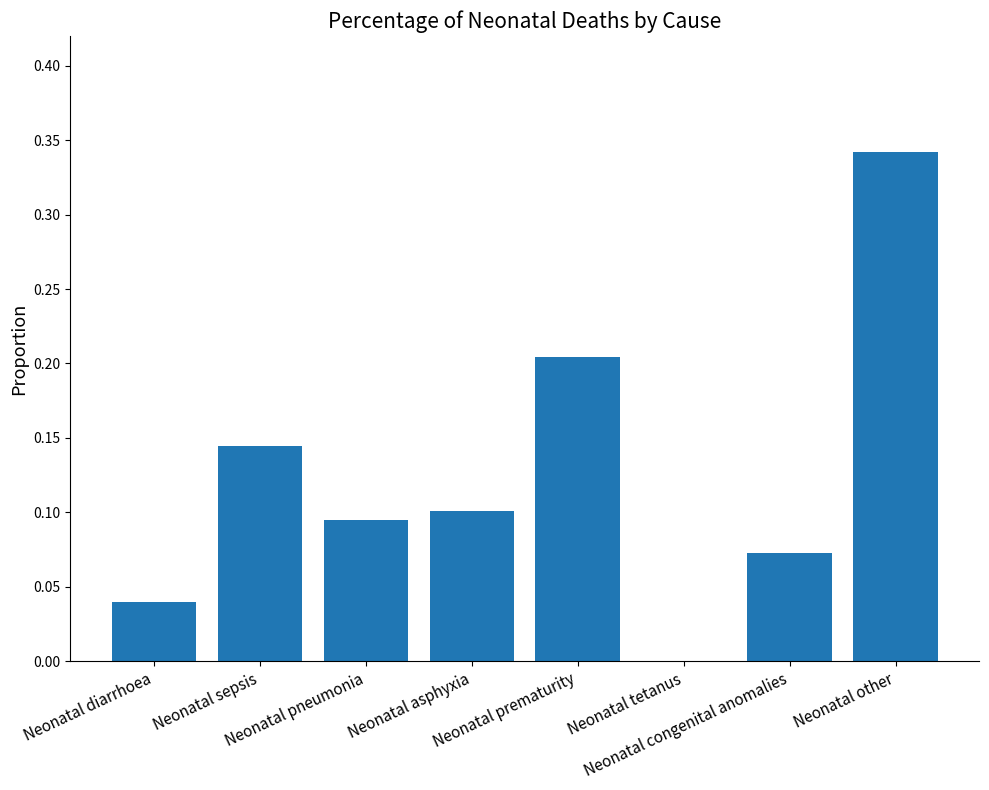

What is the change in value from Neonatal sepsis to Neonatal tetanus?

-0.1